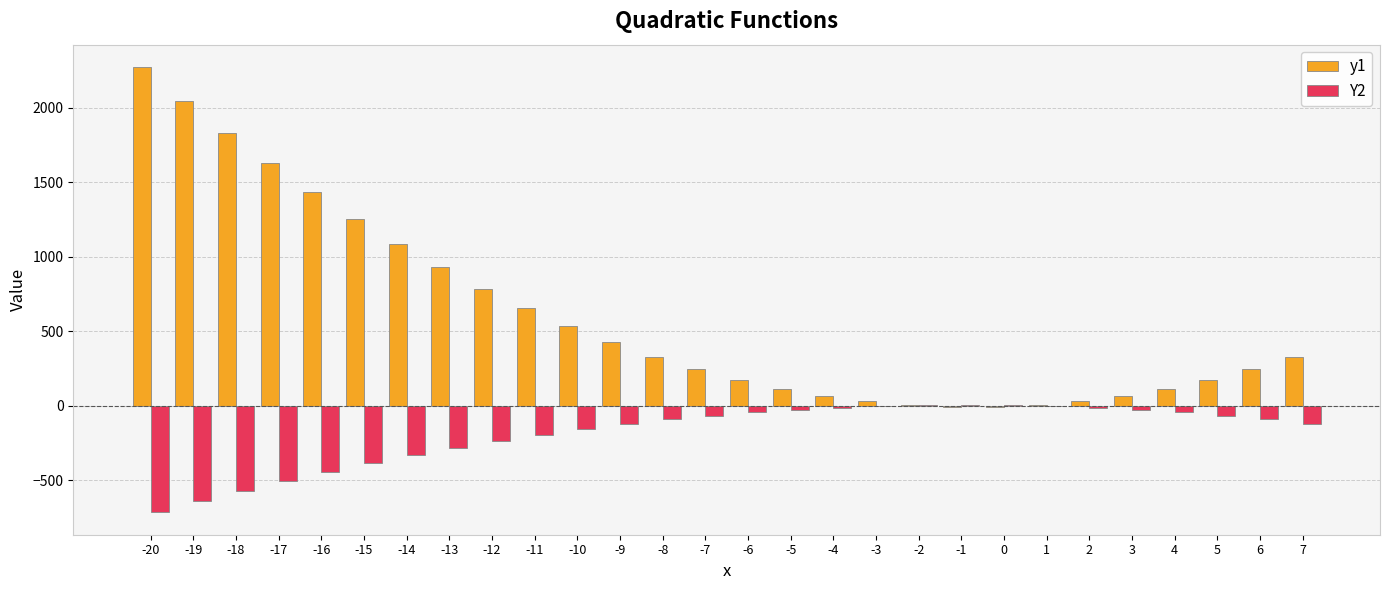

Is the value of Y2 at -20 greater than the value of y1 at -19?

No